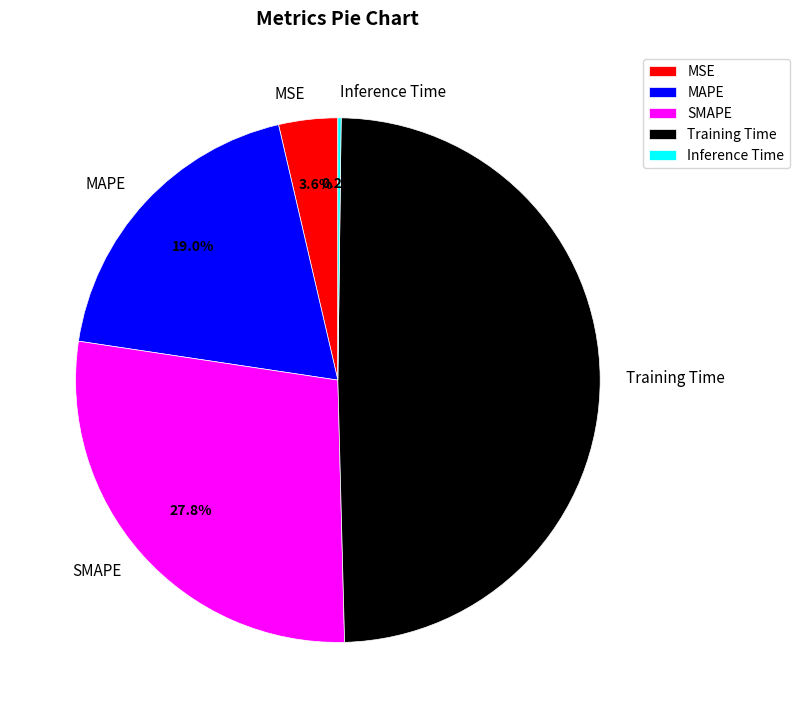

Combined, what portion of the pie is Training Time and SMAPE?

77.2%